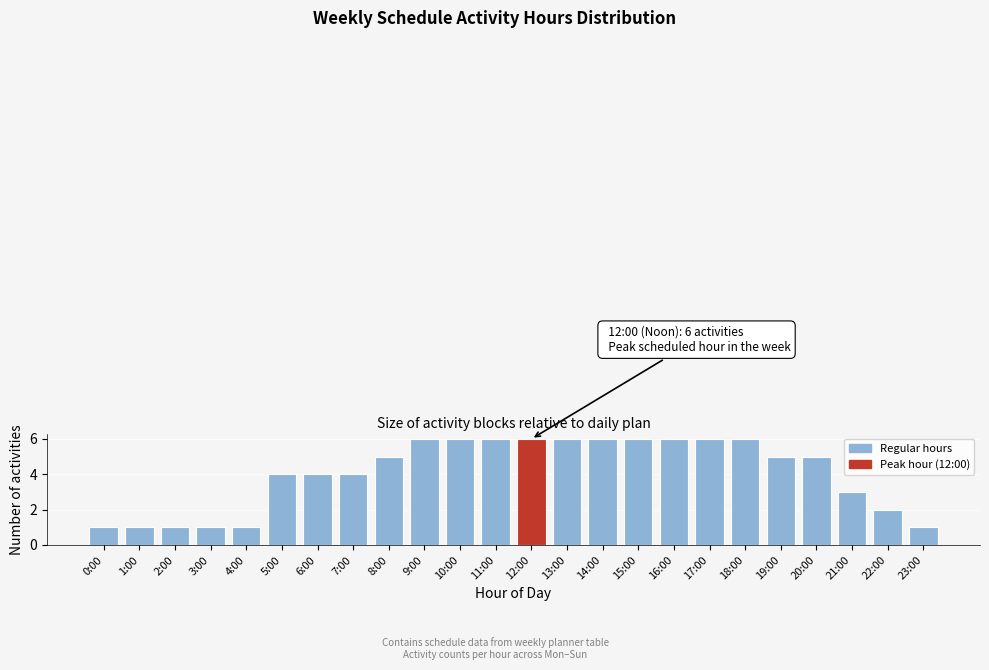

Reading left to right, extract all data points from this chart.

0:00=1	1:00=1	2:00=1	3:00=1	4:00=1	5:00=4	6:00=4	7:00=4	8:00=5	9:00=6	10:00=6	11:00=6	12:00=6	13:00=6	14:00=6	15:00=6	16:00=6	17:00=6	18:00=6	19:00=5	20:00=5	21:00=3	22:00=2	23:00=1